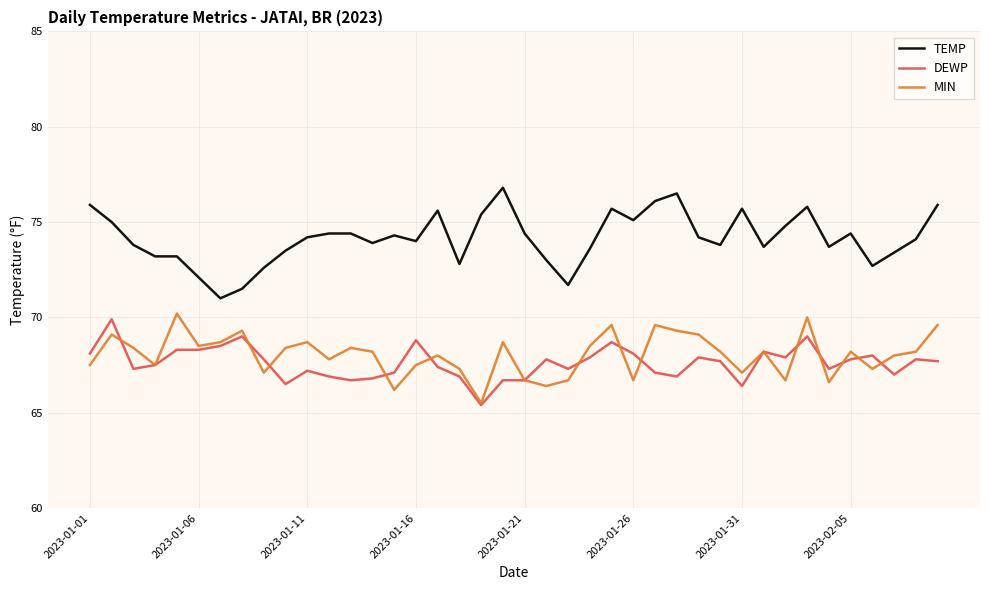

Which series has the largest total across all categories?

TEMP